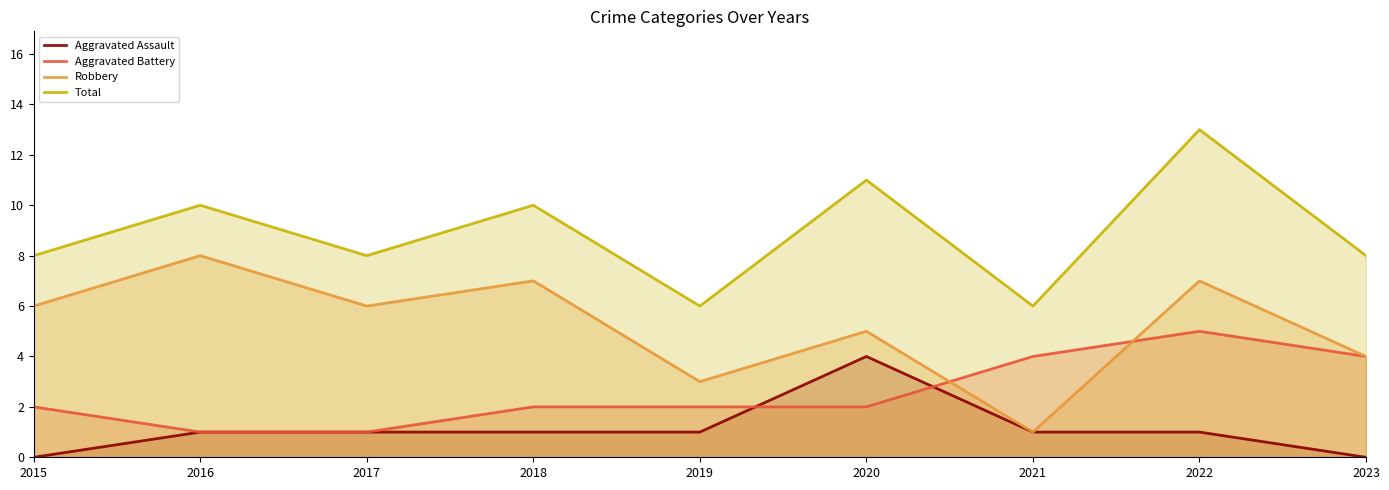

What is the difference between the highest and lowest values at 2022?

12